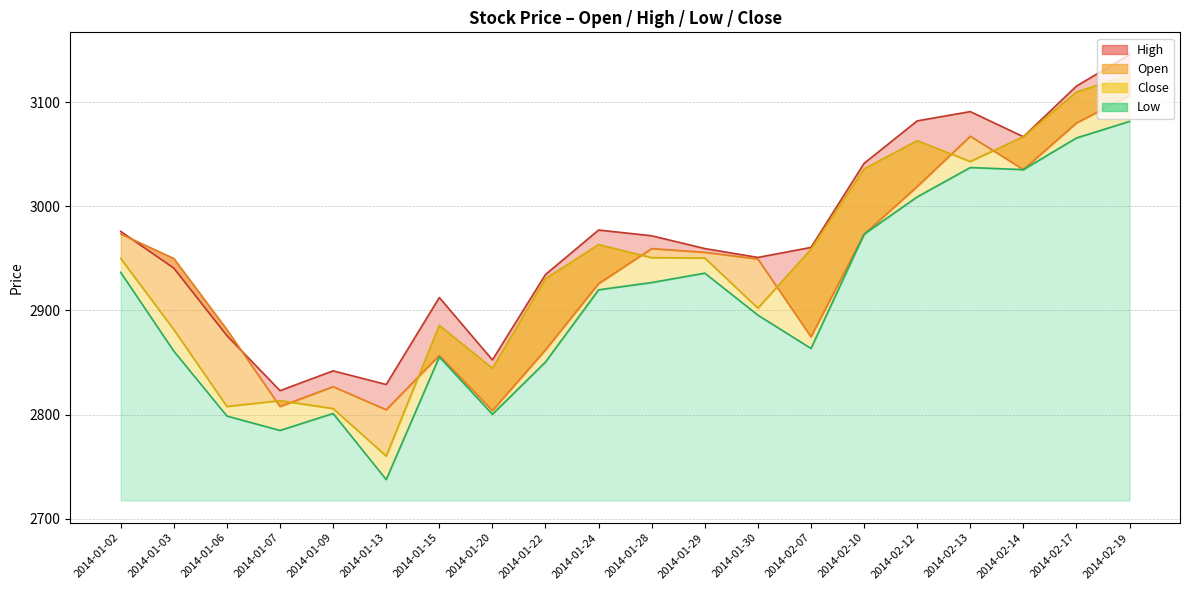

Reading left to right, transcribe all the data shown in this chart.

Open: 2014-01-02=2973.3	2014-01-03=2949.8	2014-01-06=2881.5	2014-01-07=2807.7	2014-01-09=2826.7	2014-01-13=2804.6	2014-01-15=2856.7	2014-01-20=2803.7	2014-01-22=2862.1	2014-01-24=2925.6	2014-01-28=2959.3	2014-01-29=2955.7	2014-01-30=2949.3	2014-02-07=2874.6	2014-02-10=2973.1	2014-02-12=3018.8	2014-02-13=3067.2	2014-02-14=3035.1	2014-02-17=3079.9	2014-02-19=3106.3
Close: 2014-01-02=2949.8	2014-01-03=2881.5	2014-01-06=2807.7	2014-01-07=2813.3	2014-01-09=2805.7	2014-01-13=2760.1	2014-01-15=2885.6	2014-01-20=2844.4	2014-01-22=2930.4	2014-01-24=2963.1	2014-01-28=2950.6	2014-01-29=2950.2	2014-01-30=2902.1	2014-02-07=2958.6	2014-02-10=3035.8	2014-02-12=3062.9	2014-02-13=3042.9	2014-02-14=3066.7	2014-02-17=3109.6	2014-02-19=3126.1
Low: 2014-01-02=2936.4	2014-01-03=2860.8	2014-01-06=2798.5	2014-01-07=2784.7	2014-01-09=2801.0	2014-01-13=2737.5	2014-01-15=2855.3	2014-01-20=2800.2	2014-01-22=2850.4	2014-01-24=2919.7	2014-01-28=2926.7	2014-01-29=2935.7	2014-01-30=2895.4	2014-02-07=2863.4	2014-02-10=2973.1	2014-02-12=3008.9	2014-02-13=3037.1	2014-02-14=3035.1	2014-02-17=3065.5	2014-02-19=3081.4
High: 2014-01-02=2975.8	2014-01-03=2940.5	2014-01-06=2875.7	2014-01-07=2822.9	2014-01-09=2841.9	2014-01-13=2828.8	2014-01-15=2912.3	2014-01-20=2852.4	2014-01-22=2934.4	2014-01-24=2977.1	2014-01-28=2971.6	2014-01-29=2959.3	2014-01-30=2950.8	2014-02-07=2960.4	2014-02-10=3041.1	2014-02-12=3081.9	2014-02-13=3090.8	2014-02-14=3066.7	2014-02-17=3115.3	2014-02-19=3145.5